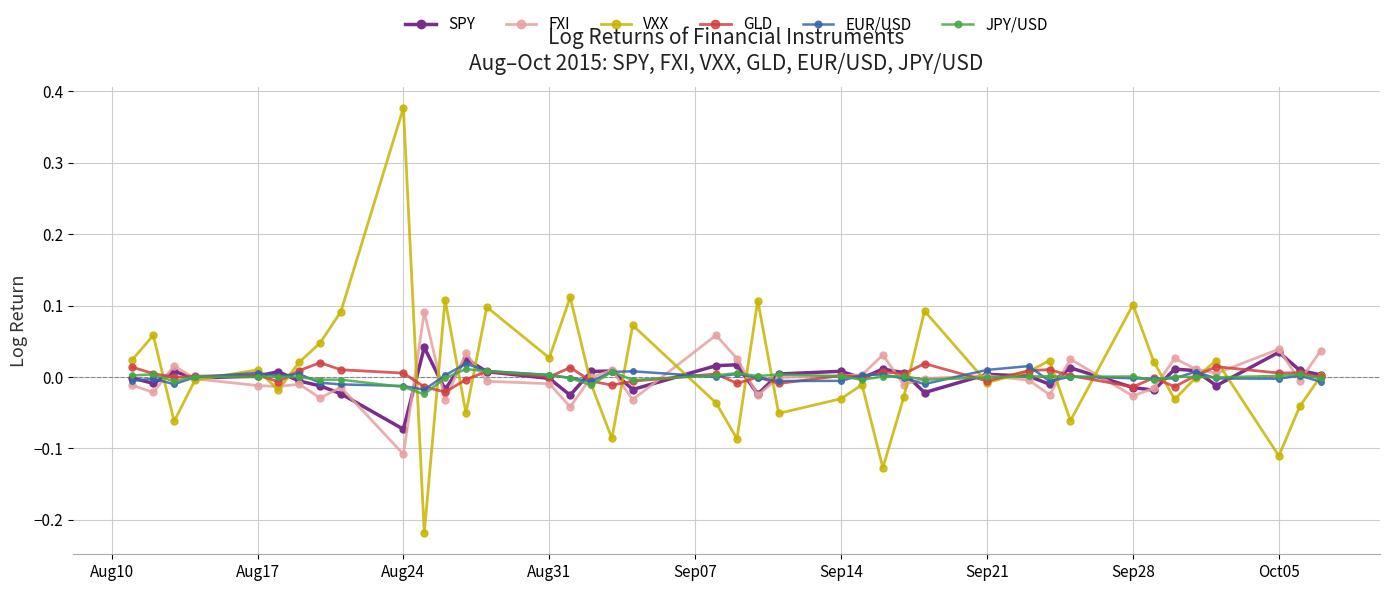

How many categories are shown in the chart?

40